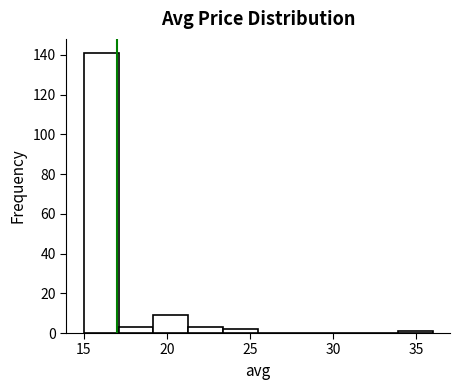

What is the height of the bar covering 19.2 to 21.3 on the x-axis? Neither the bar edges nor the heights are printed on the chart, so give them approximately, as read against the axes.

10